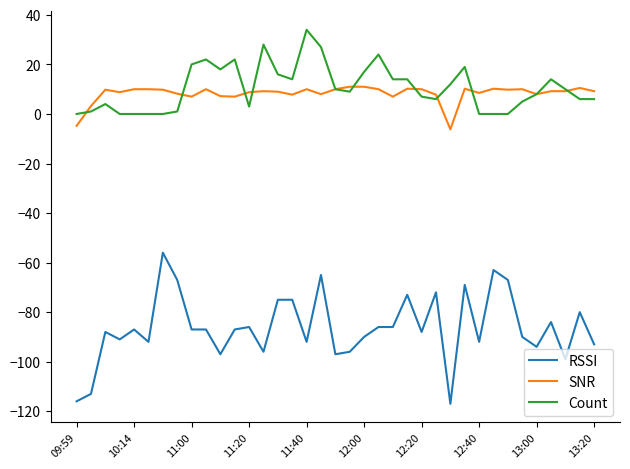

Rank the series by their maximum value, from lowest to highest.

RSSI, SNR, Count